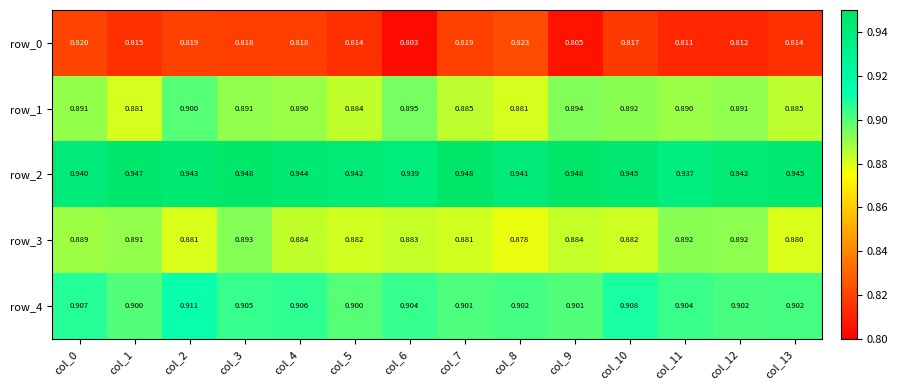

Which has a higher value, col_1 or col_6?

col_1